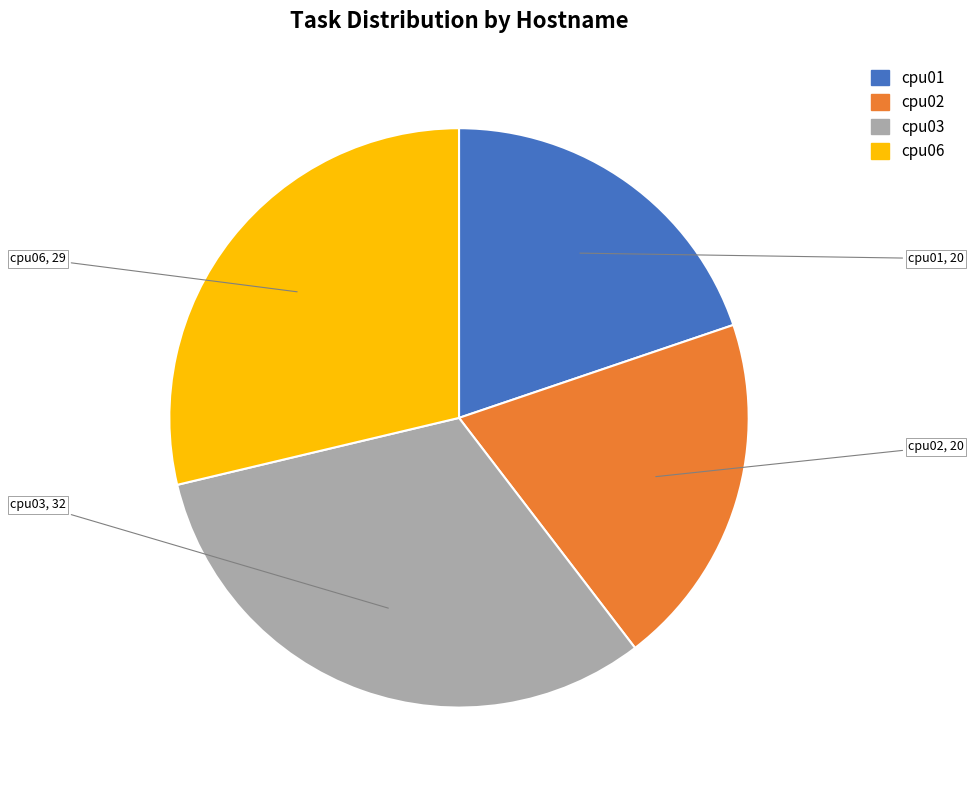

Between cpu01 and cpu03, which is larger?

cpu03